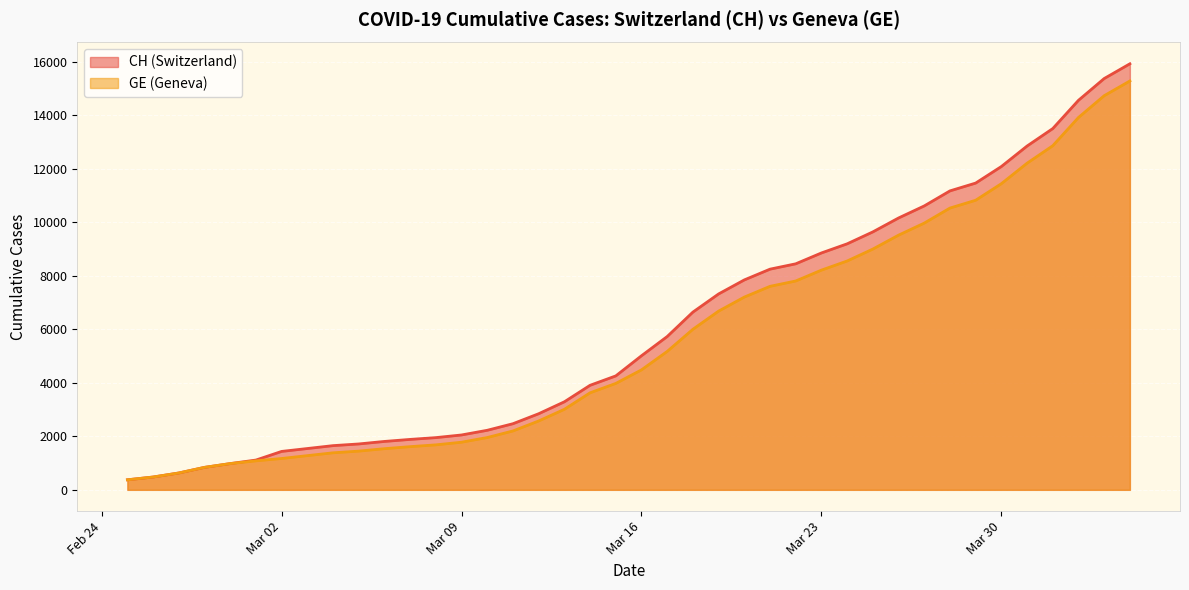

True or false: CH and GE cross at least once.

False